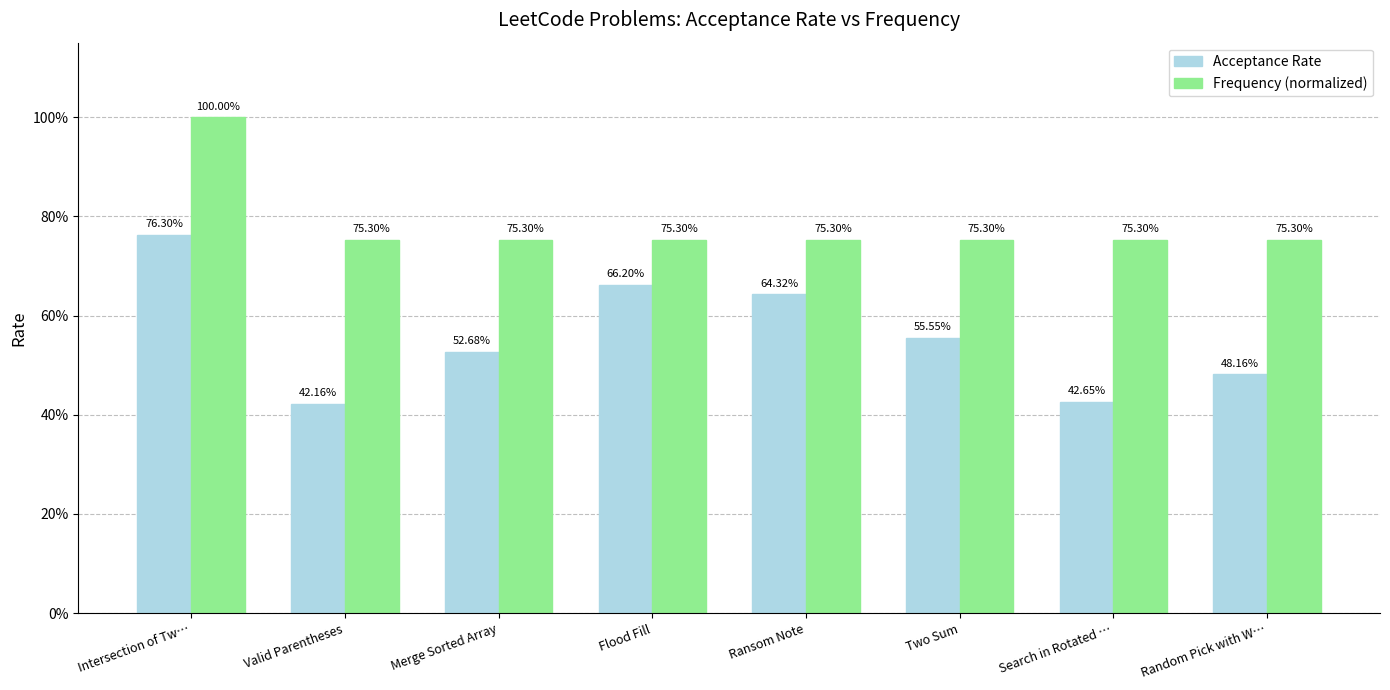

Does the chart contain stacked bars?

No